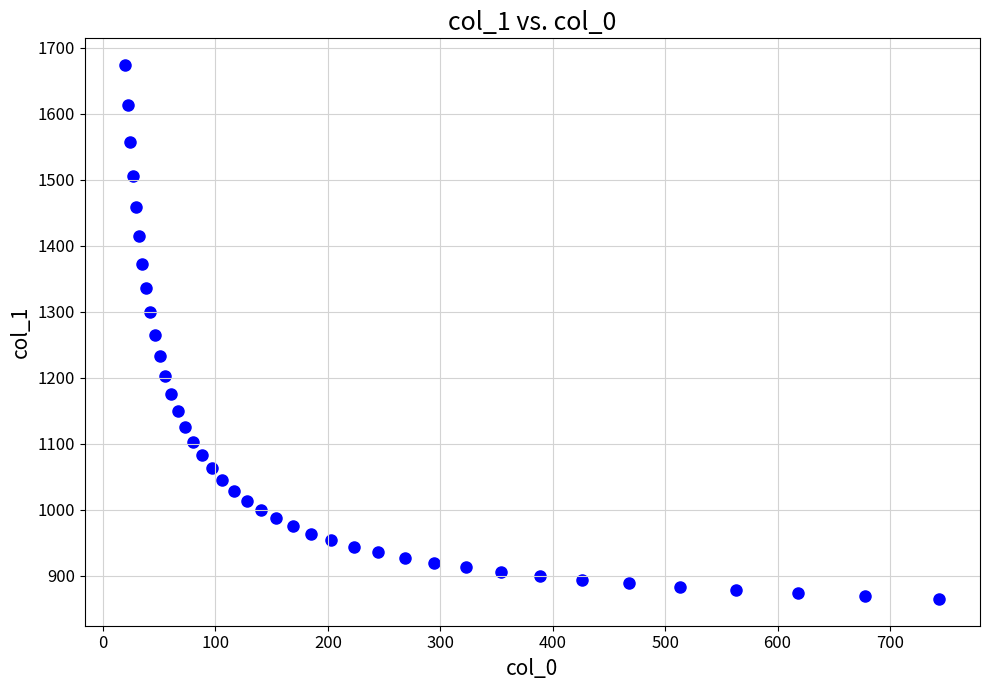

What is the range of Y values (max minus min)?

809.2